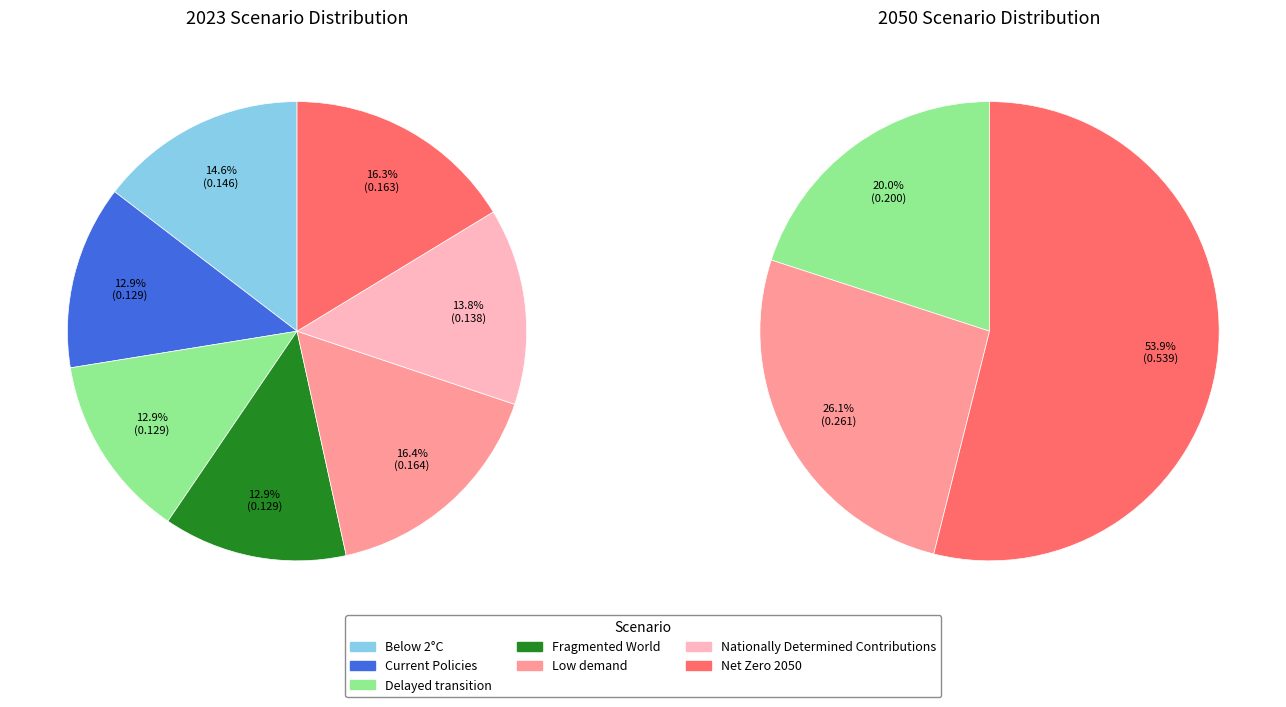

How many slices are in this pie chart?

7